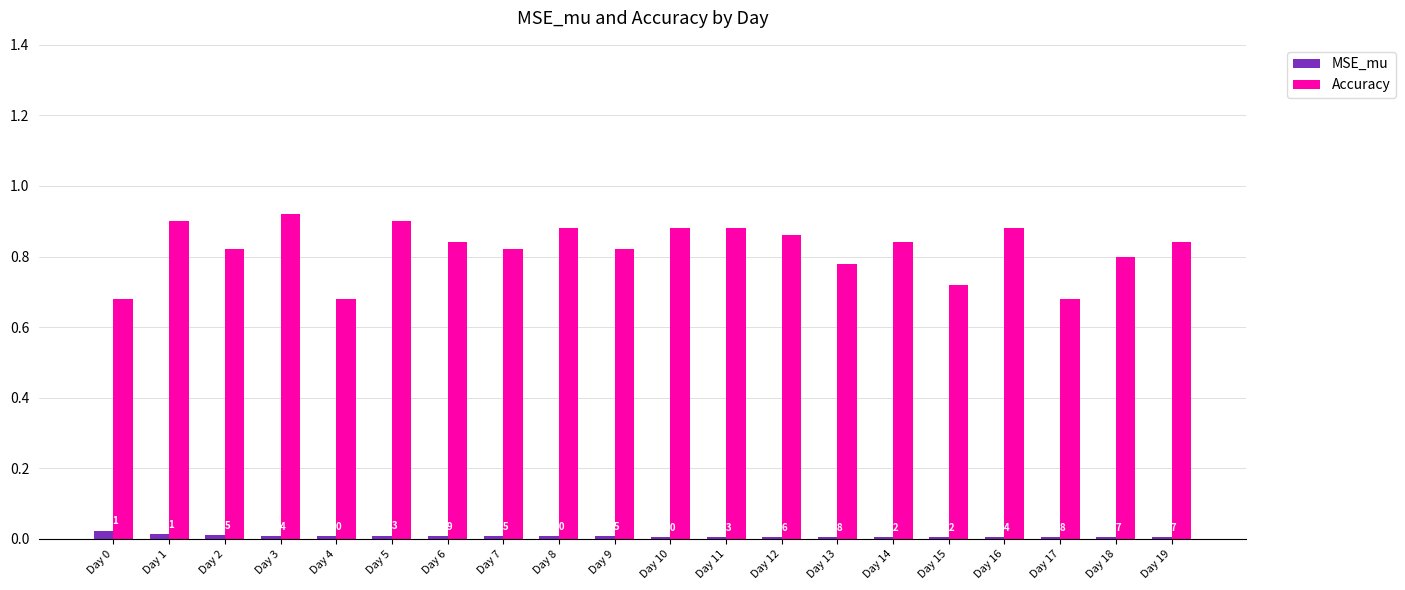

Are the bars horizontal?

No